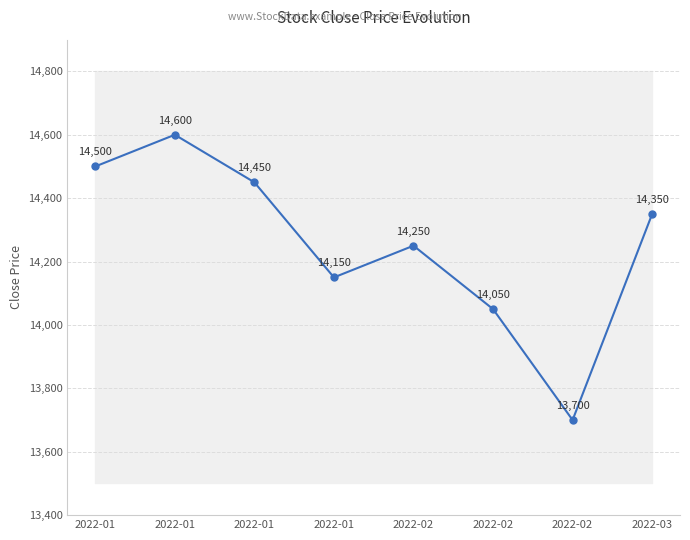

List the labels in order of value, largest first.

2022-01, 2022-01, 2022-01, 2022-03, 2022-02, 2022-01, 2022-02, 2022-02